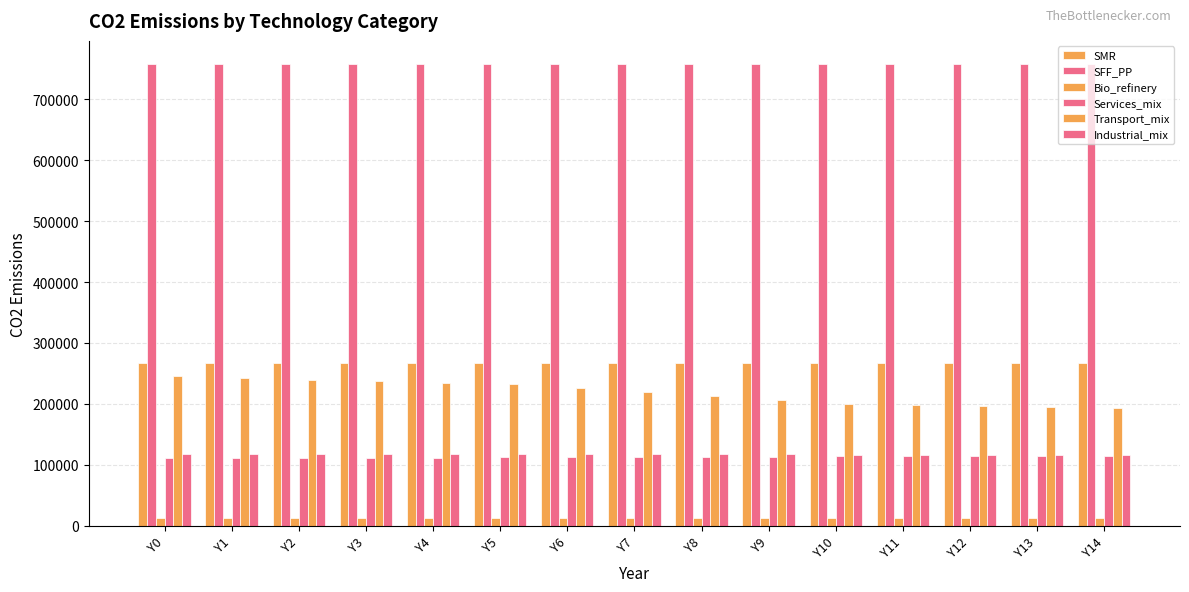

What is the difference between the highest and lowest values at Y1?

744737.1